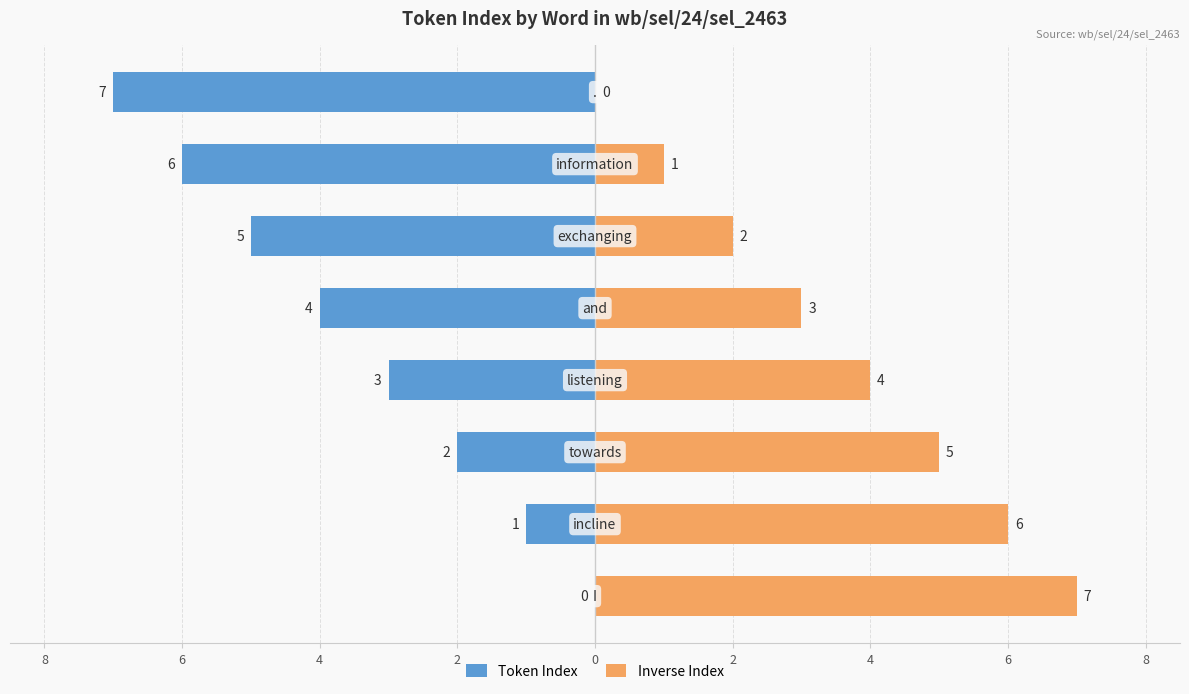

What are all the series names shown in the legend?

Token Index, Inverse Index